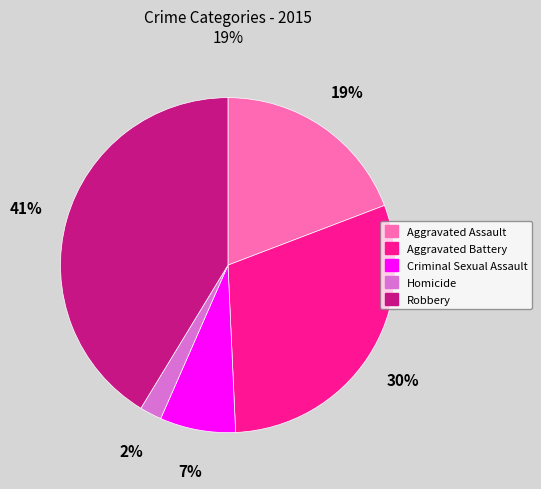

True or false: Aggravated Battery accounts for 30% of the total.

True